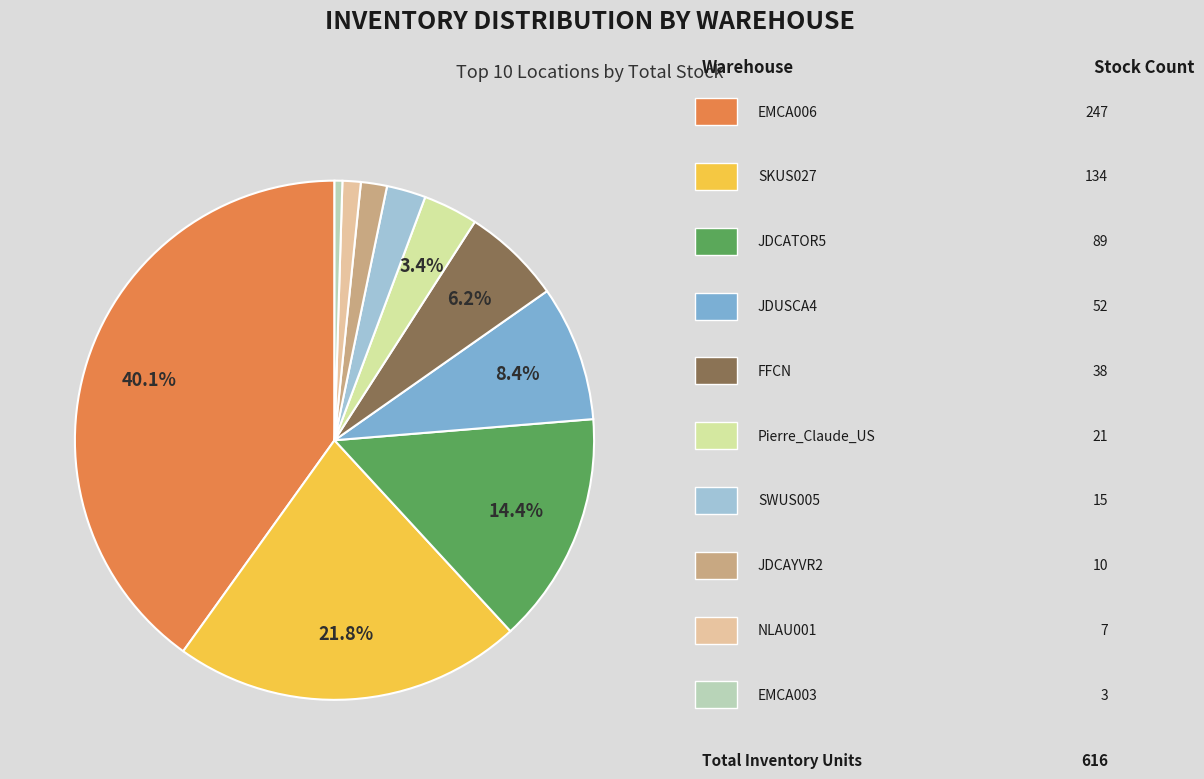

How many slices are in this pie chart?

10